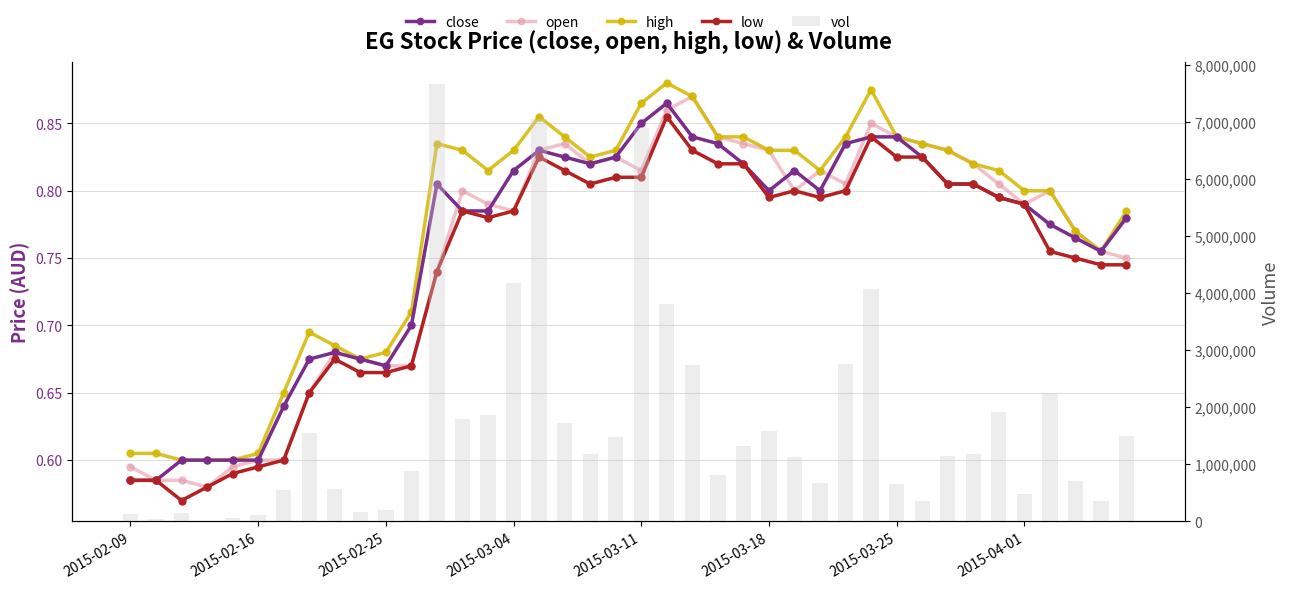

What is the total value across all series at 21?

3813903.5